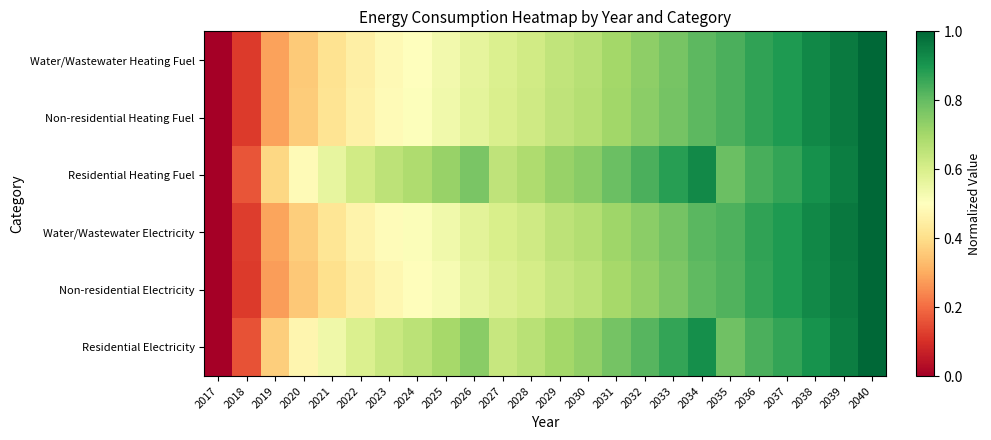

At which category does the chart reach its minimum across all series?

2017